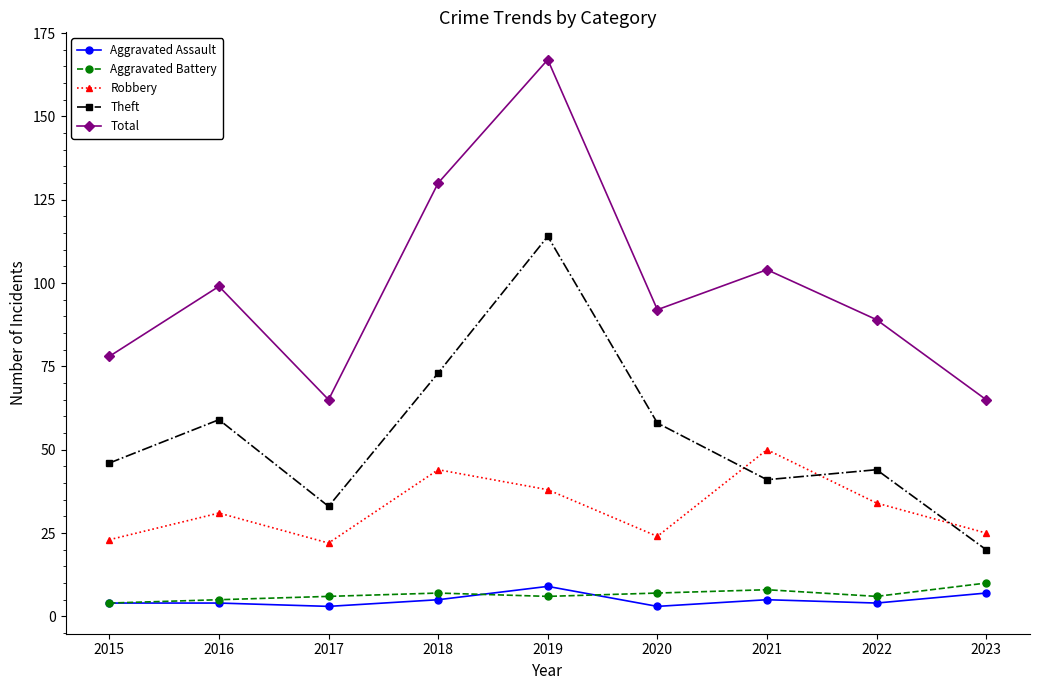

Where is the first local minimum for Robbery?

2017